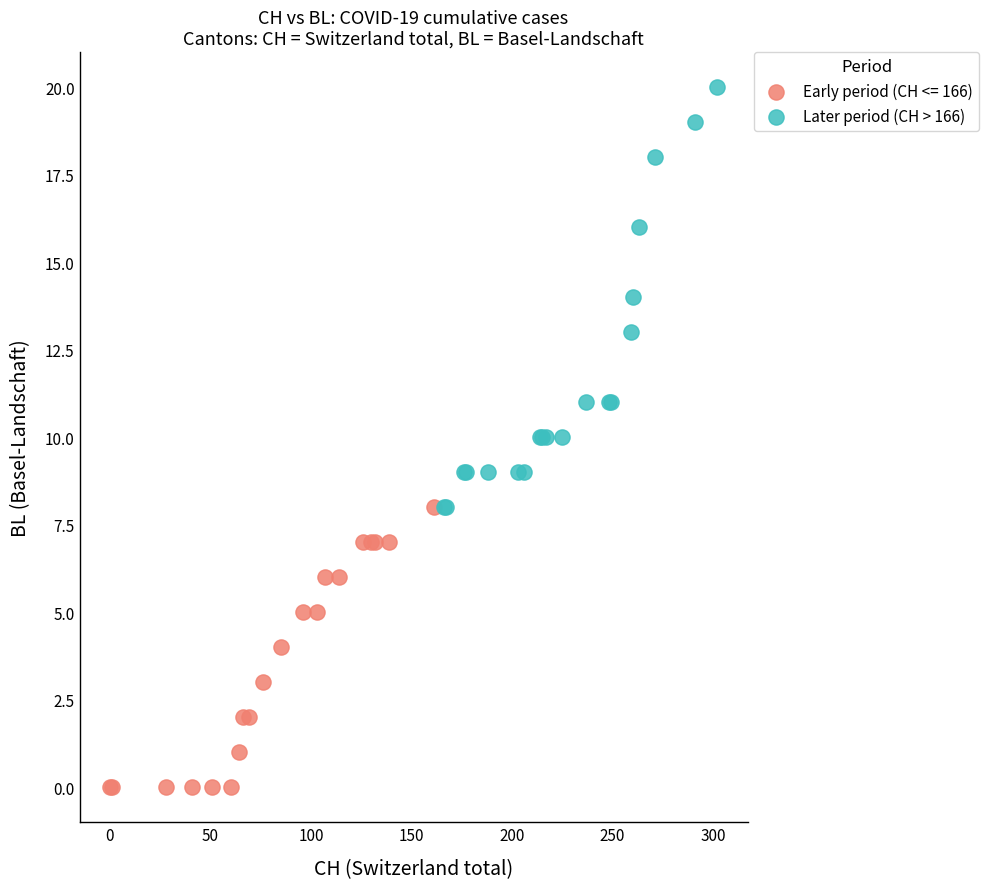

Which series has the widest spread of Y values?

Later period (CH > 166)